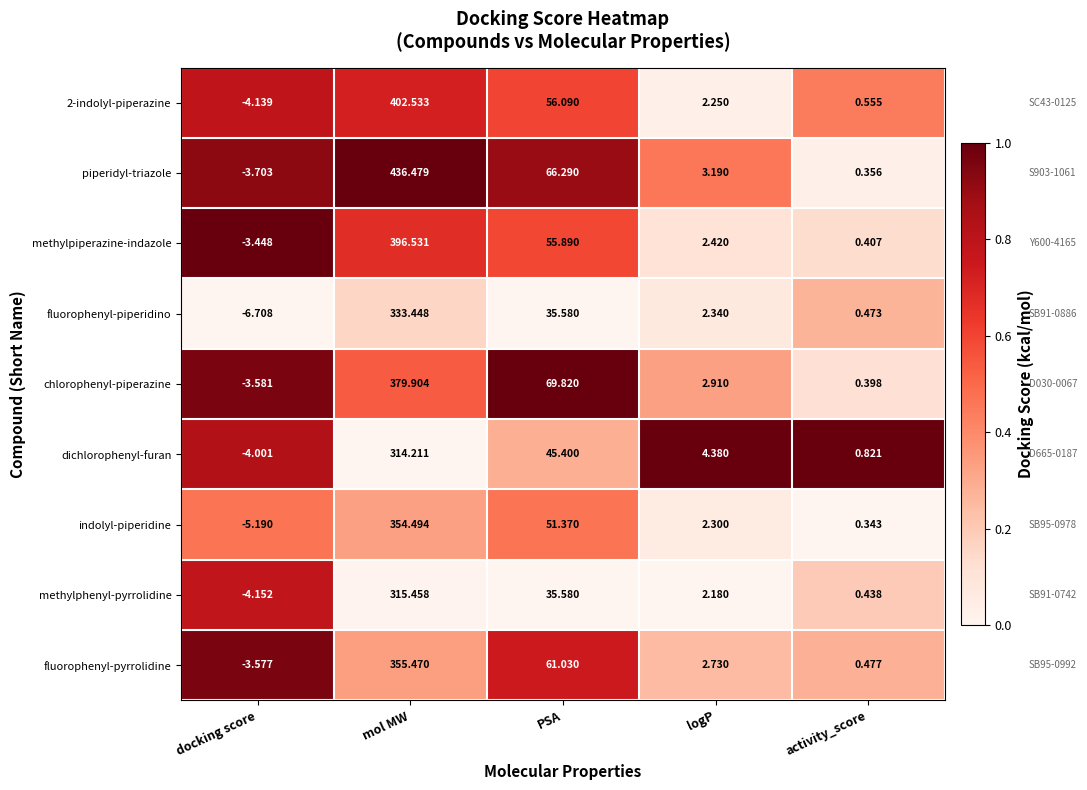

List the labels in order of methylpiperazine-indazole value, smallest first.

docking score, activity_score, logP, PSA, mol MW